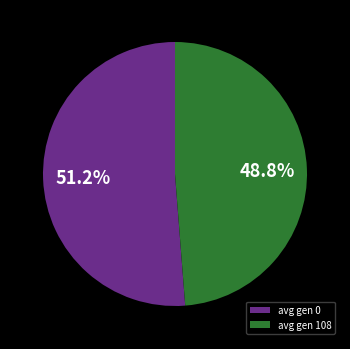

How many segments does this pie chart have?

2